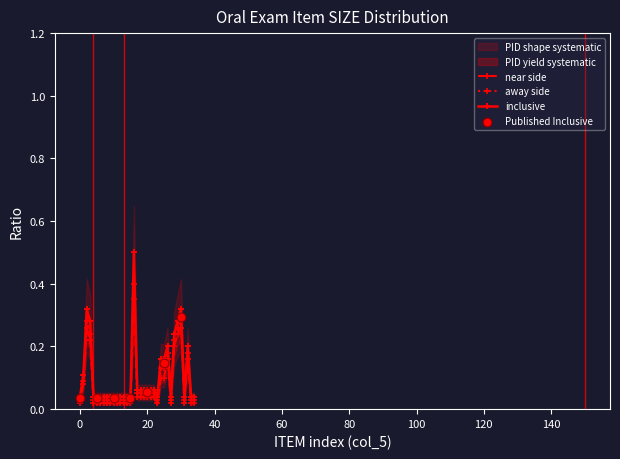

What is the total value across all series at 1?

0.1